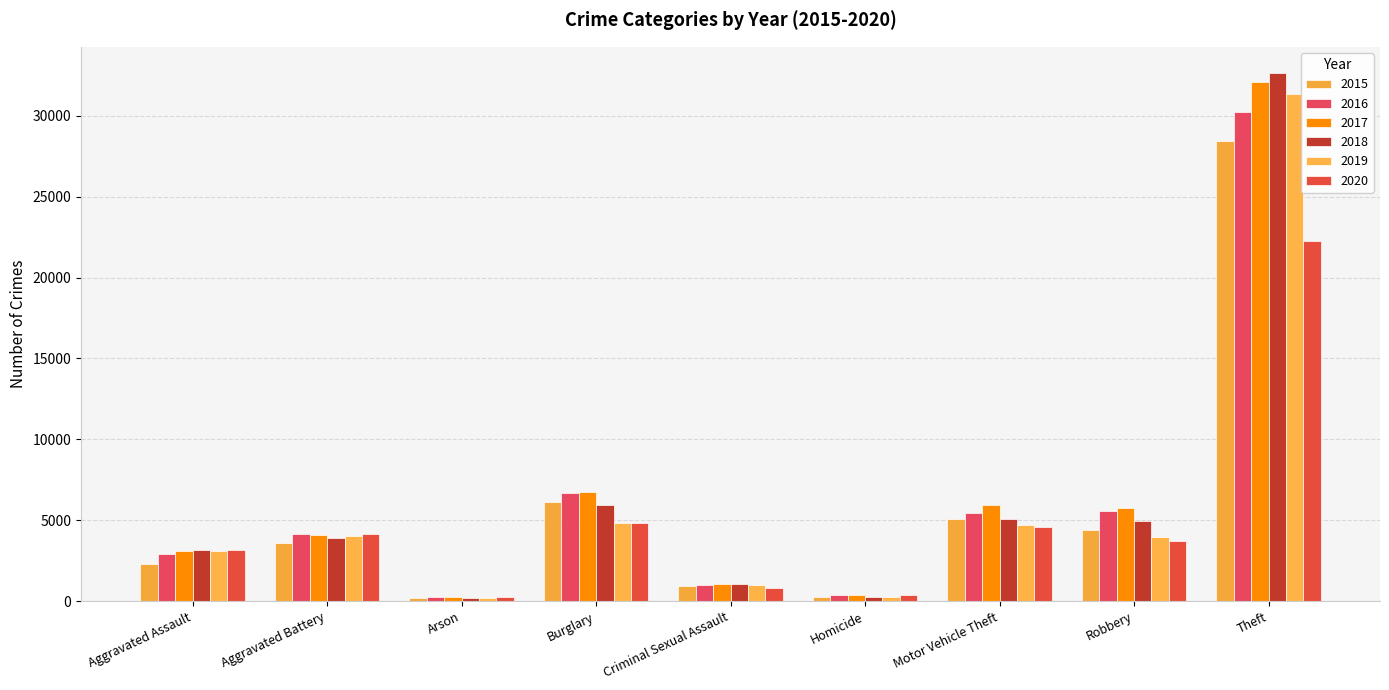

Are the bars grouped side by side (vs. stacked)?

Yes